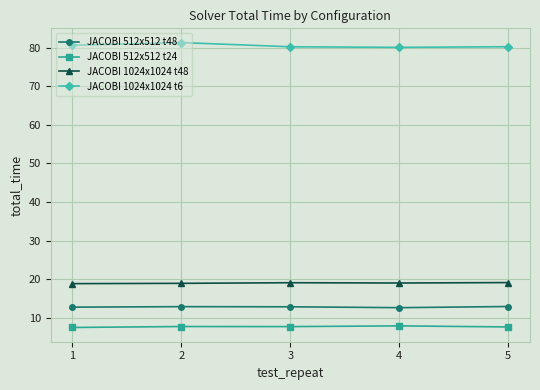

What is the difference between the highest and lowest values at 5?

72.7